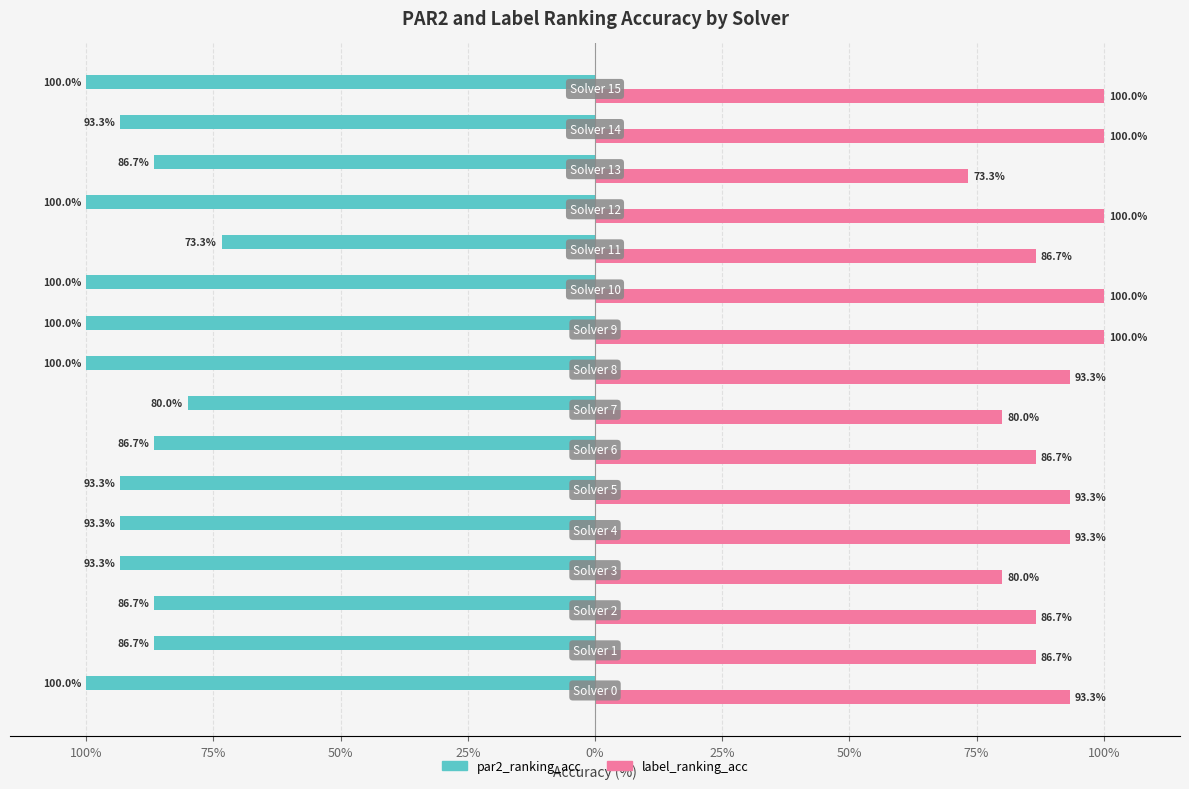

What is the value of the par2_ranking_acc bar at the 9th from the left?

-100.0